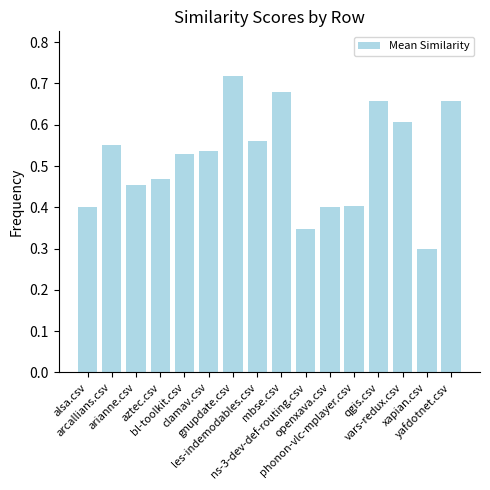

What is the sum of all values?

8.3